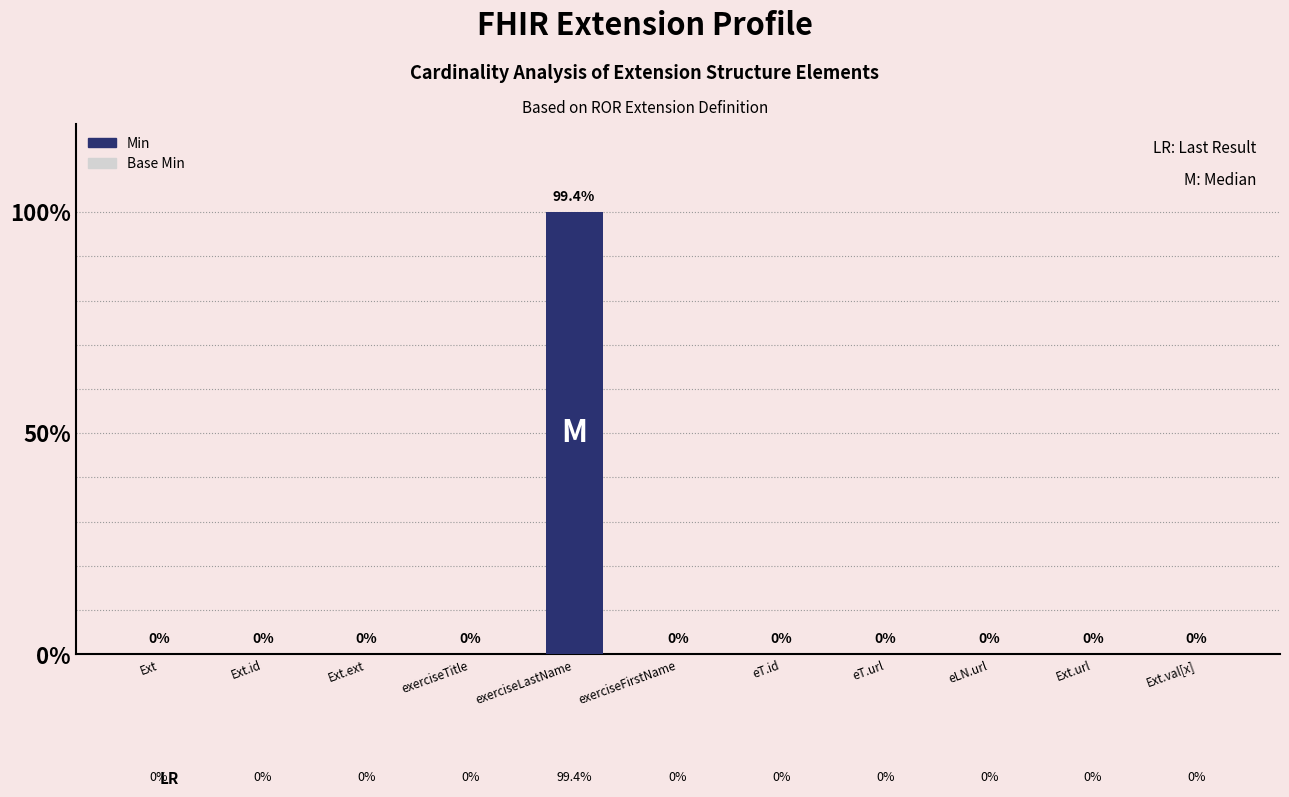

Reading left to right, transcribe all the data shown in this chart.

Min: Ext=0	Ext.id=0	Ext.ext=0	exerciseTitle=0	exerciseLastName=1	exerciseFirstName=0	eT.id=0	eT.url=0	eLN.url=0	Ext.url=0	Ext.val[x]=0
Base Min: Ext=0	Ext.id=0	Ext.ext=0	exerciseTitle=0	exerciseLastName=0	exerciseFirstName=0	eT.id=0	eT.url=0	eLN.url=0	Ext.url=0	Ext.val[x]=0